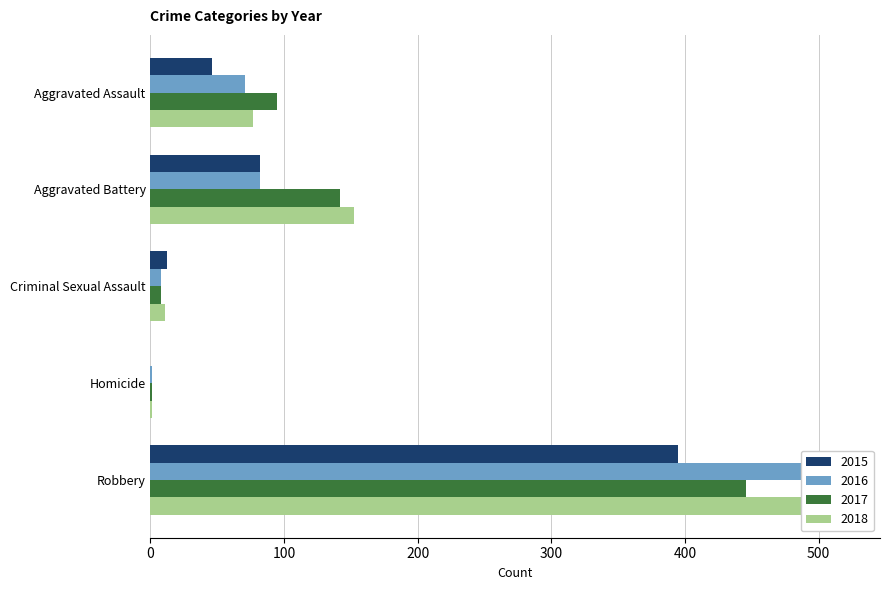

Reading right to left, what are all the values shown in this chart?

2015: 395	0	12	82	46
2016: 510	1	8	82	71
2017: 446	1	8	142	95
2018: 520	1	11	152	77